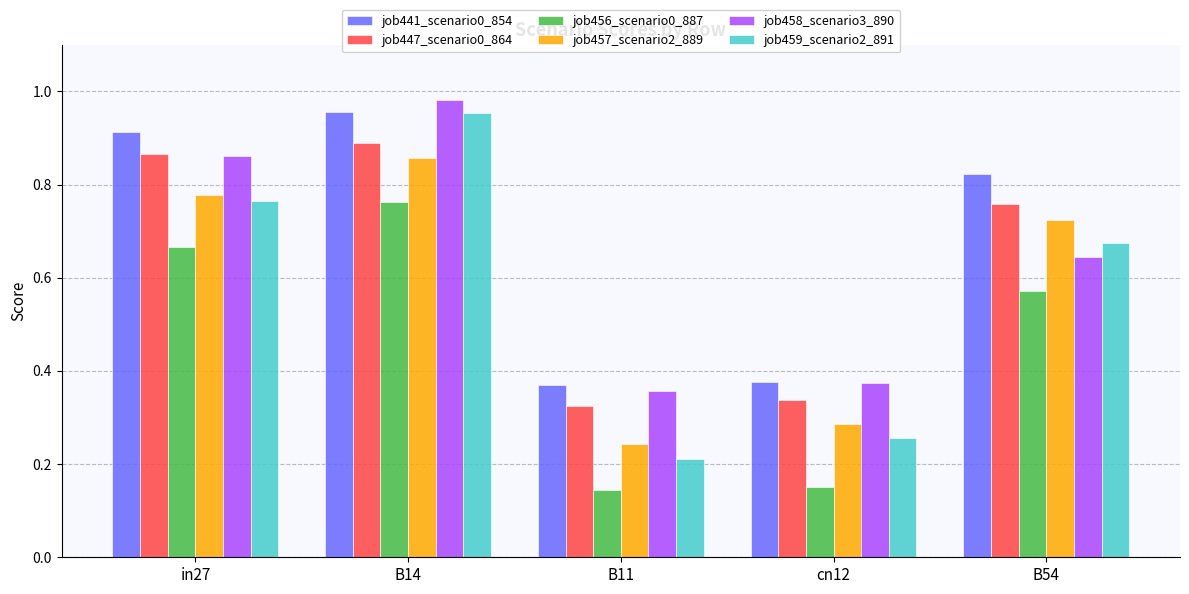

What is the difference between the second highest and minimum values in the job458_scenario3_890 series?

0.5